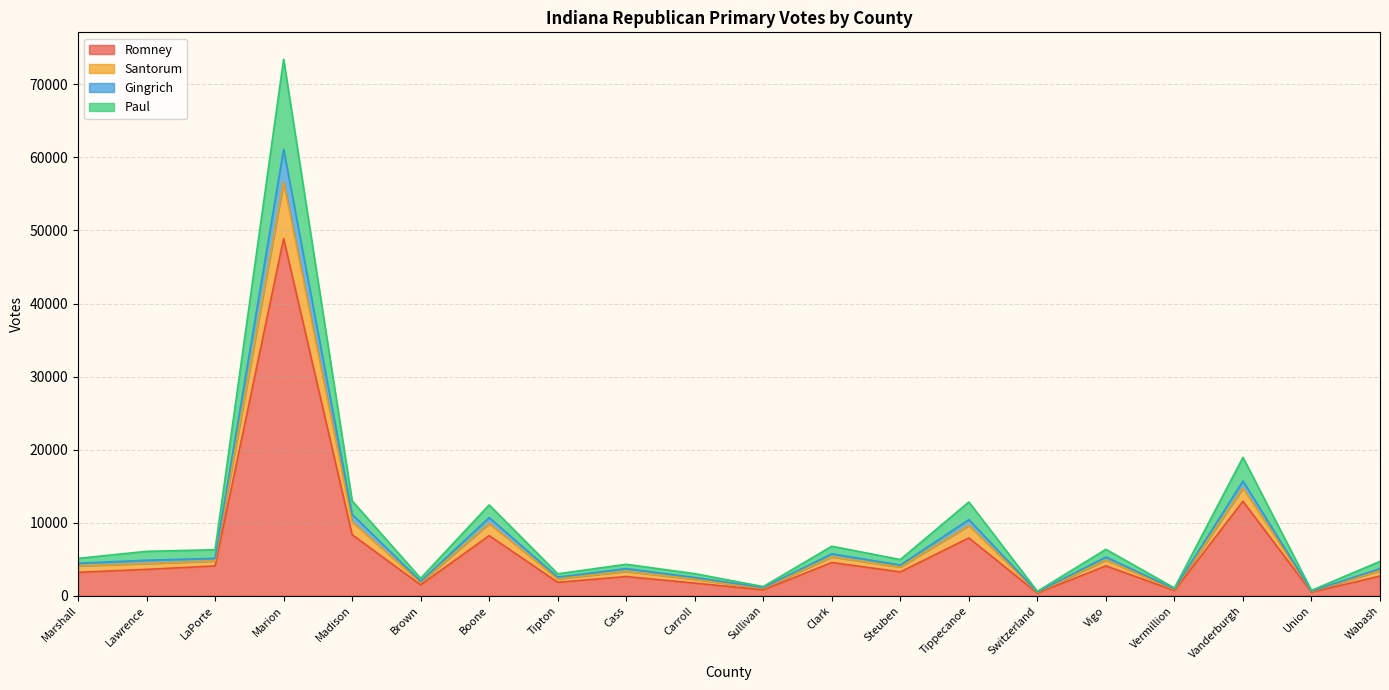

Which category has the highest value in the Romney series?

Marion